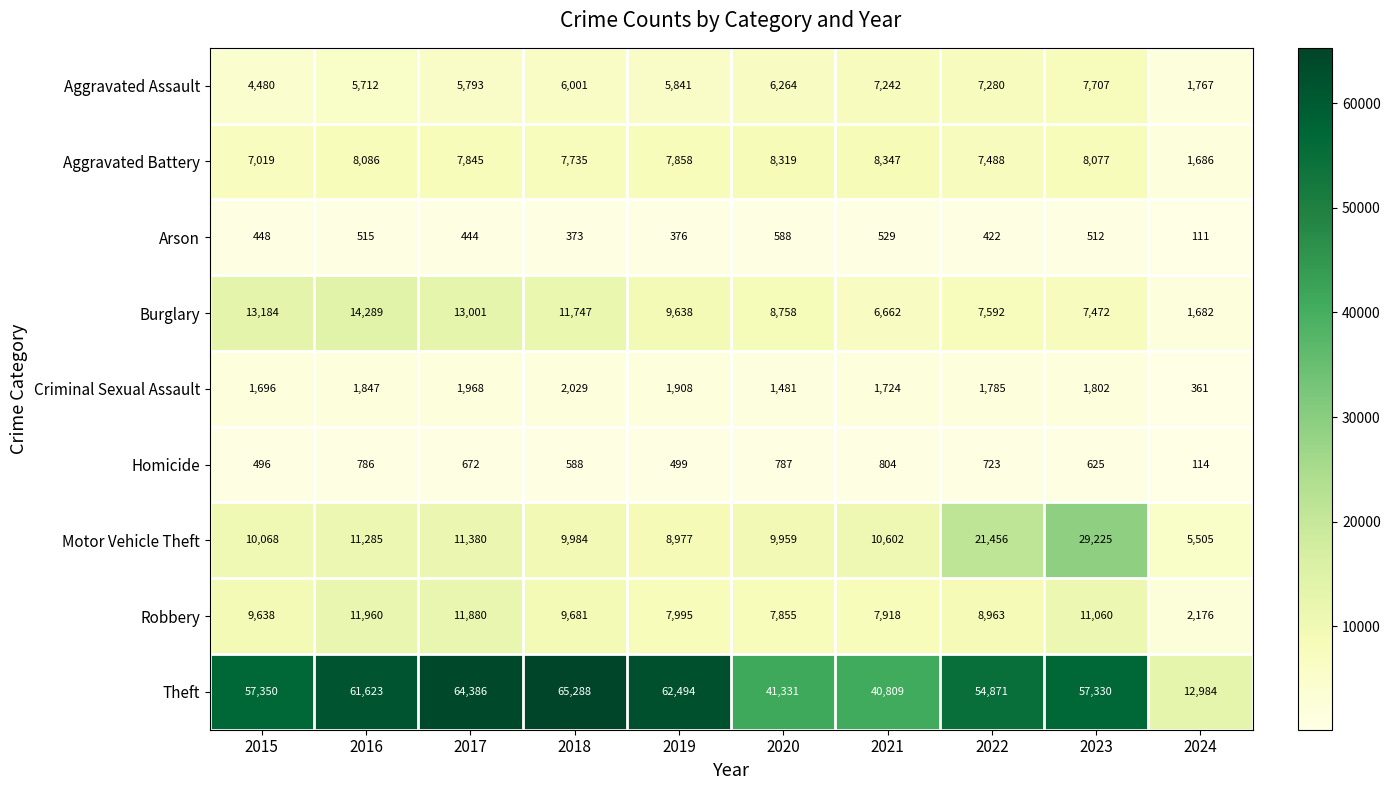

What is the sum of the Aggravated Assault values at 2015 and 2020?

10744